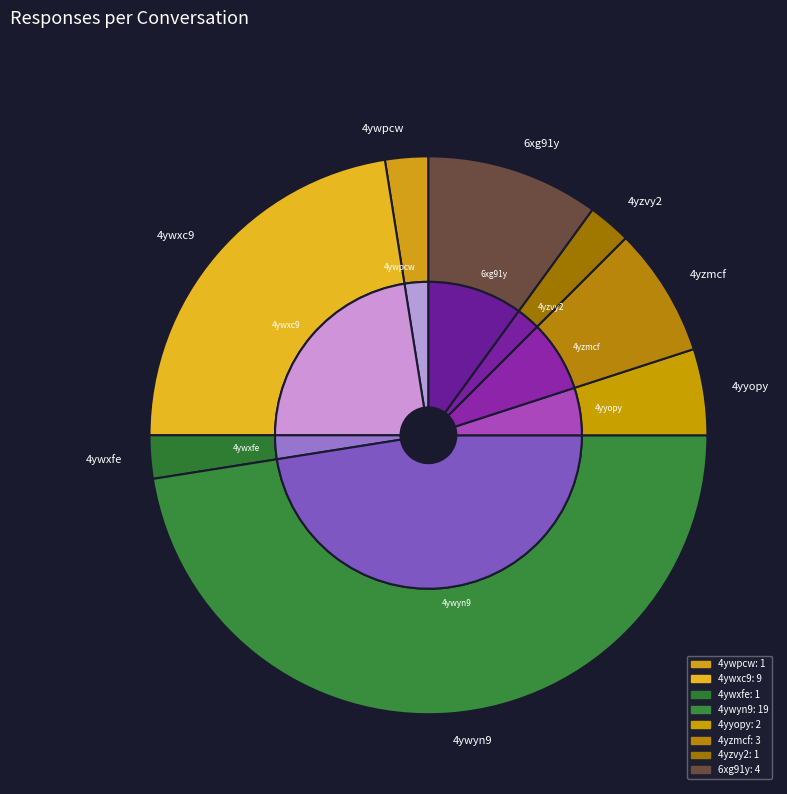

Rank the categories by value from highest to lowest.

4ywyn9, 4ywxc9, 6xg91y, 4yzmcf, 4yyopy, 4ywpcw, 4ywxfe, 4yzvy2